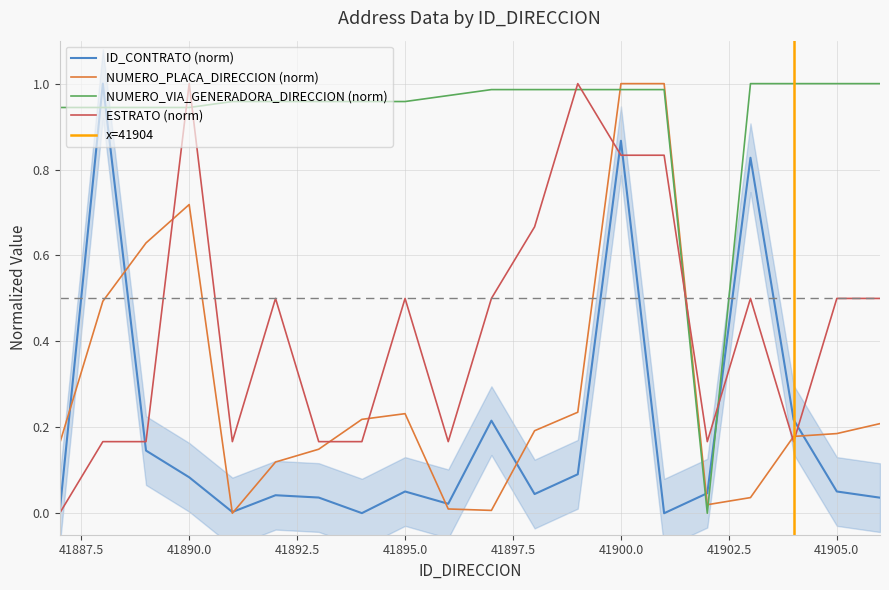

What is the average value of the ID_CONTRATO series?

0.2